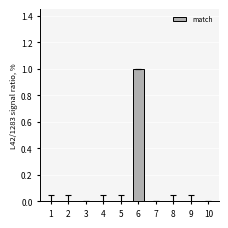

What is the sum of all values?

1